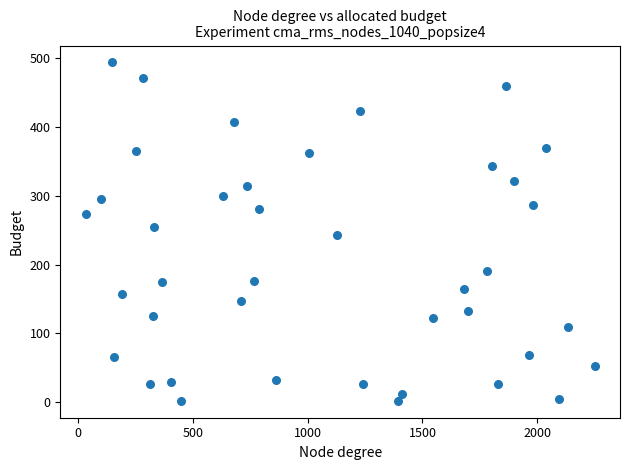

What is the range of Y values (max minus min)?

492